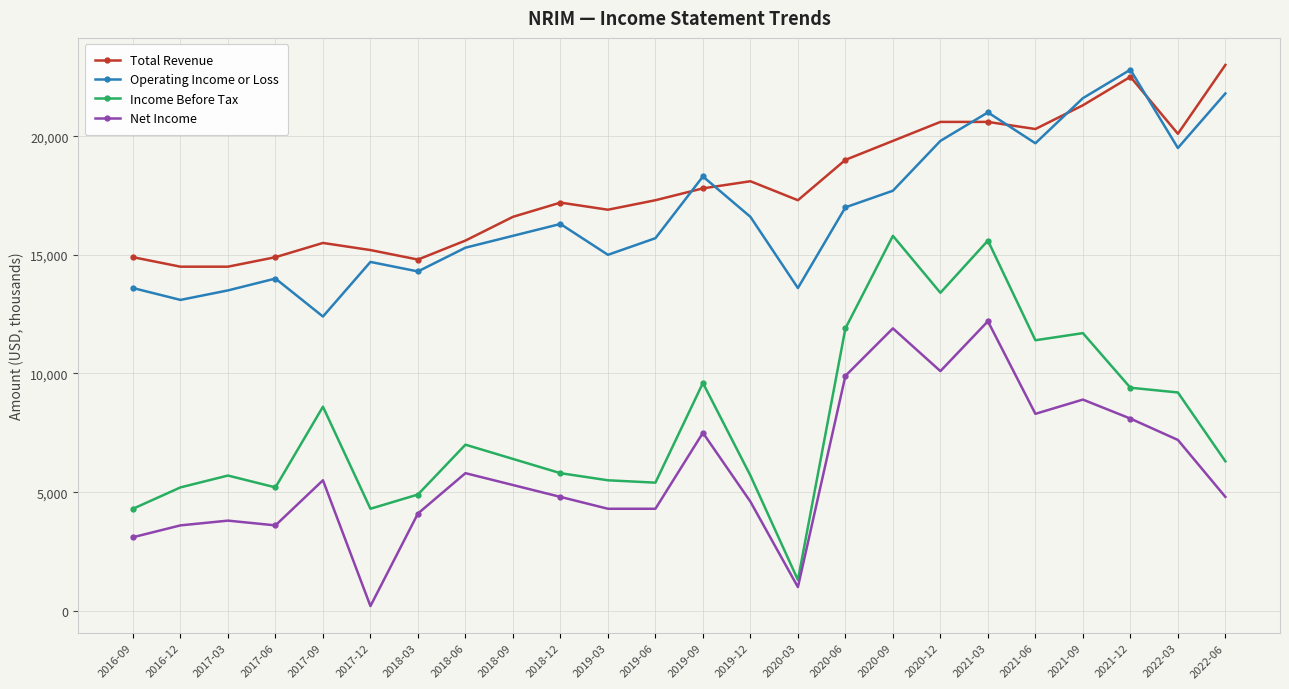

What is the label of the 9th point from the right?

2020-06